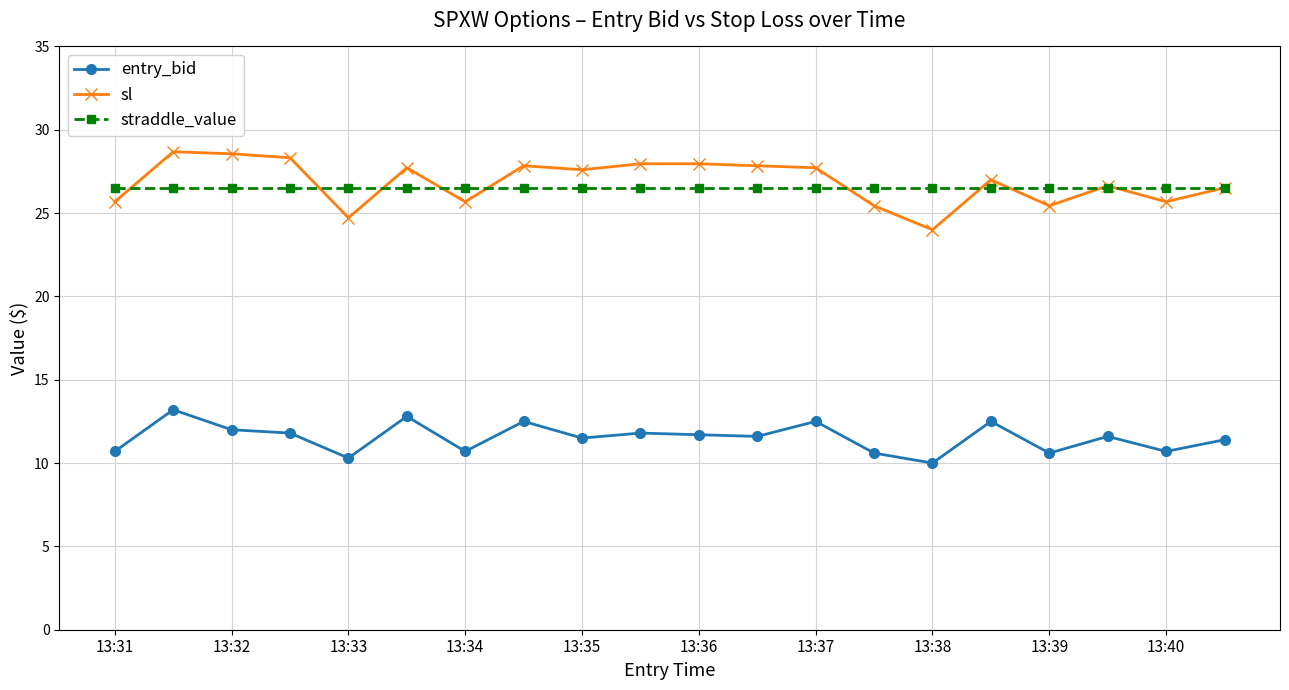

What is the maximum value for sl?

28.7